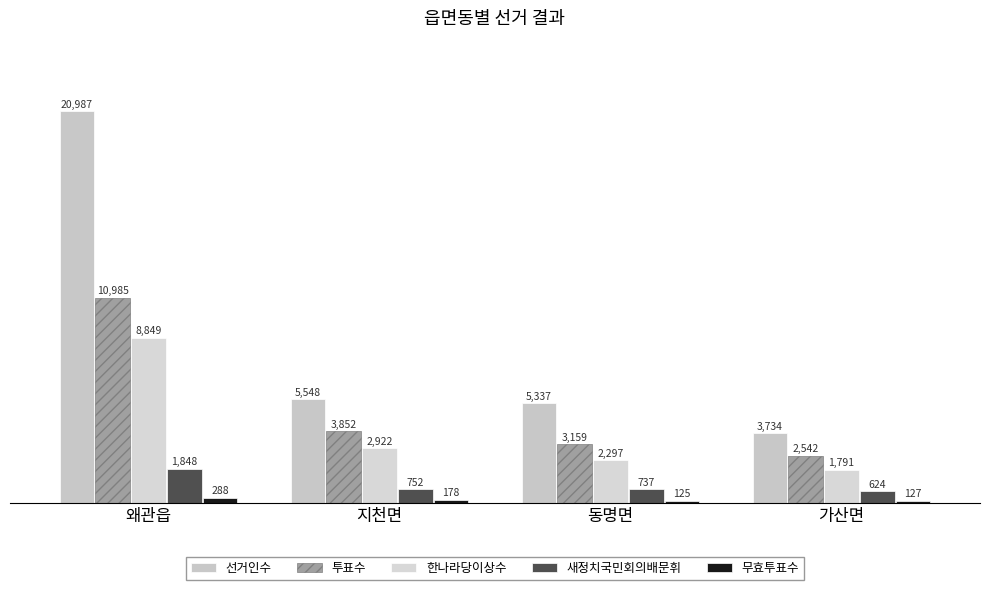

How many data points in 한나라당이상수 are less than 2922?

2